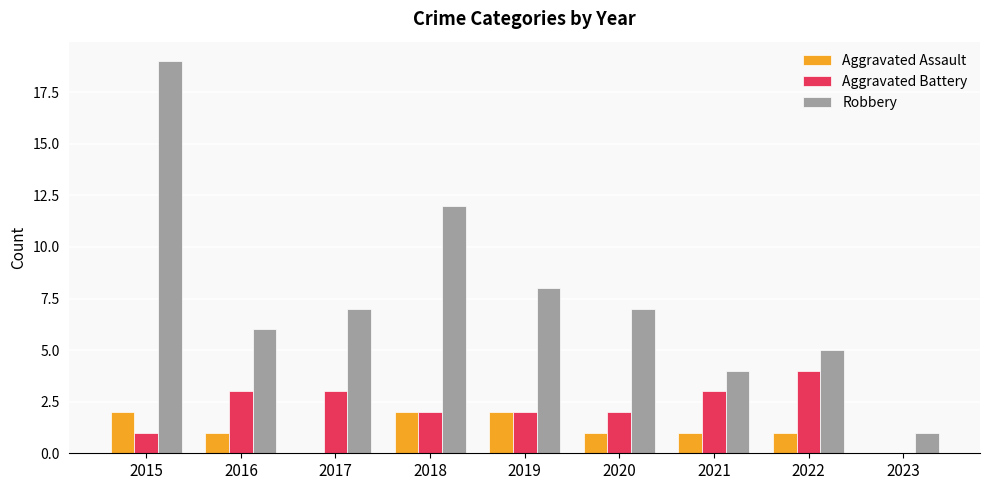

Which series has the largest total across all categories?

Robbery